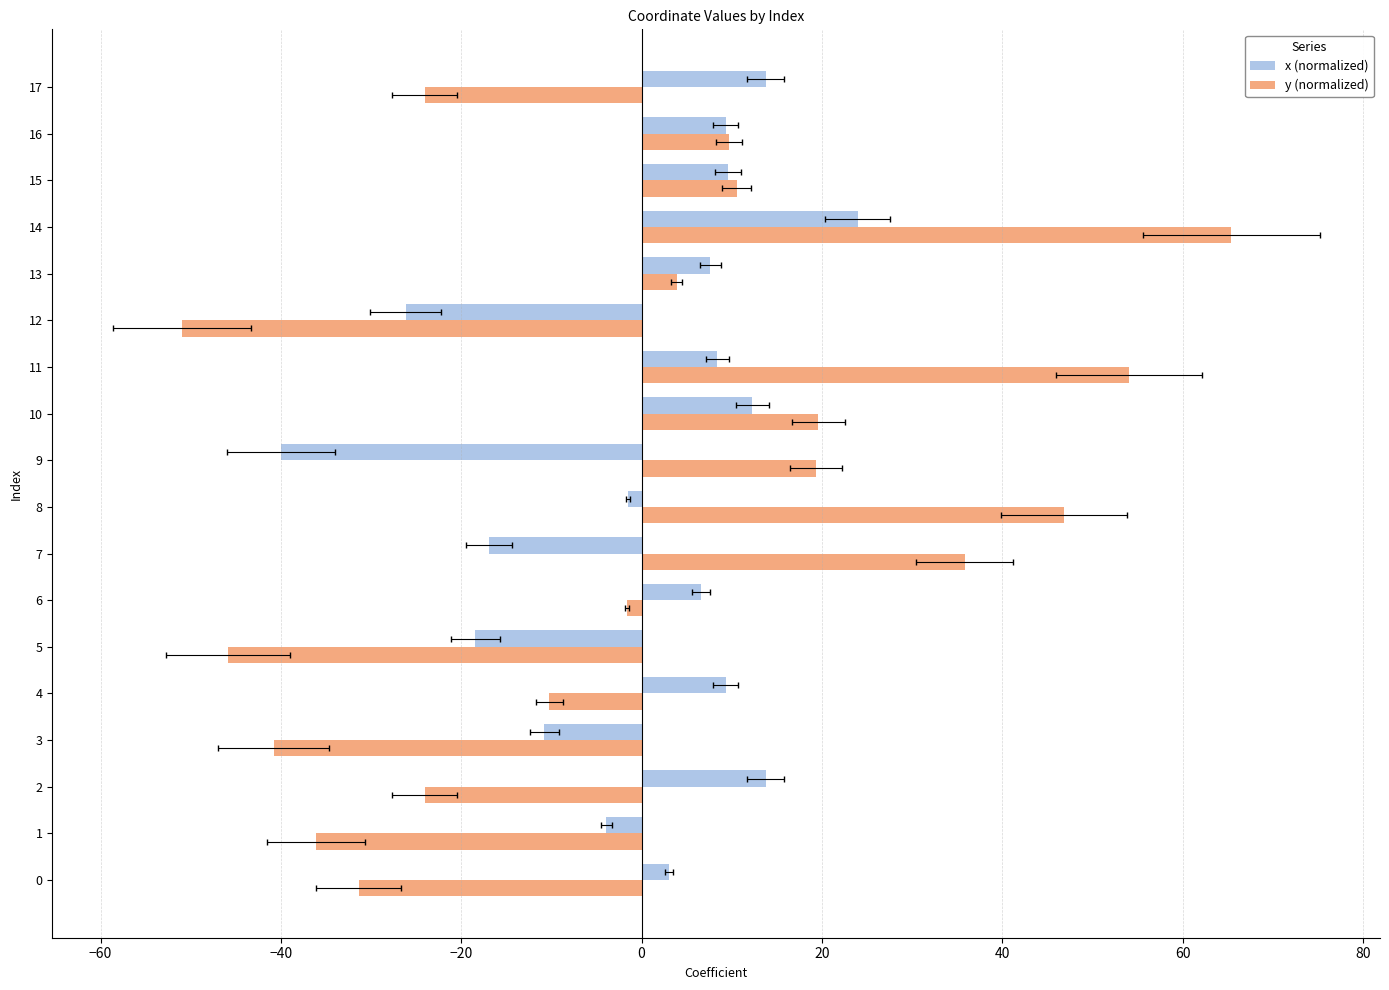

What are all the series names shown in the legend?

x (normalized), y (normalized)